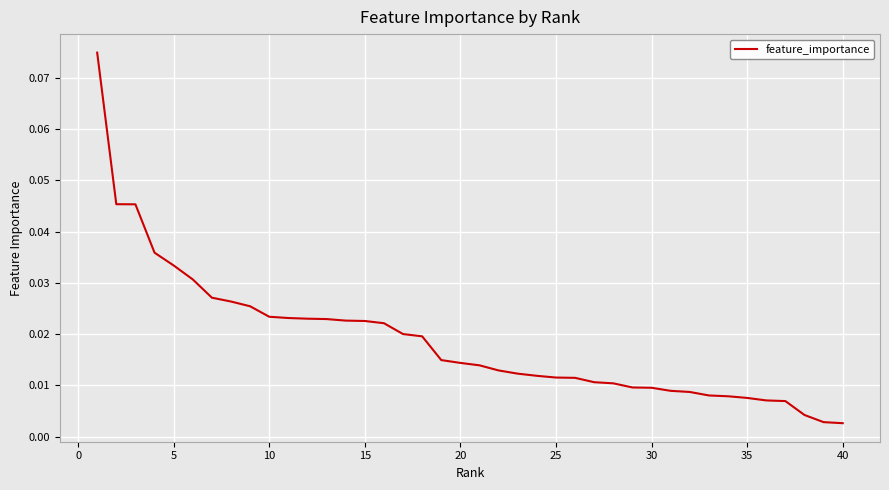

How many lines are shown in the chart?

1